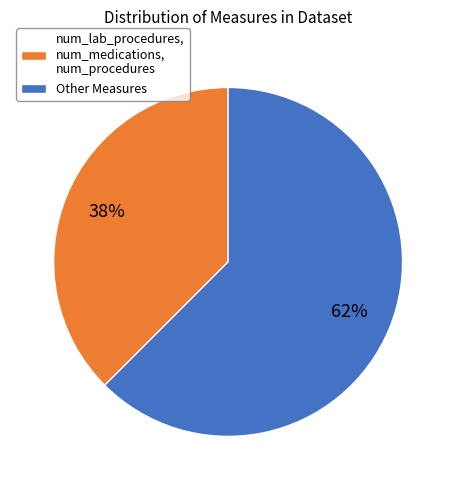

True or false: Other Measures accounts for 53% of the total.

False